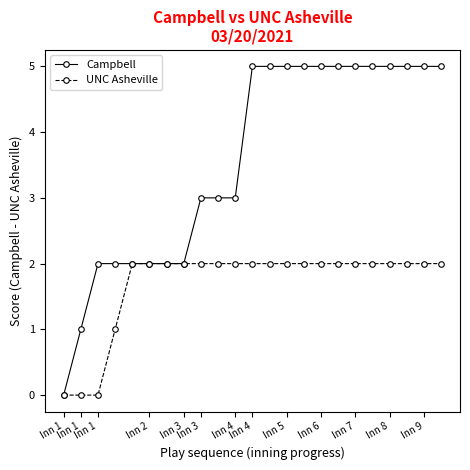

What is the maximum value shown in the chart?

5